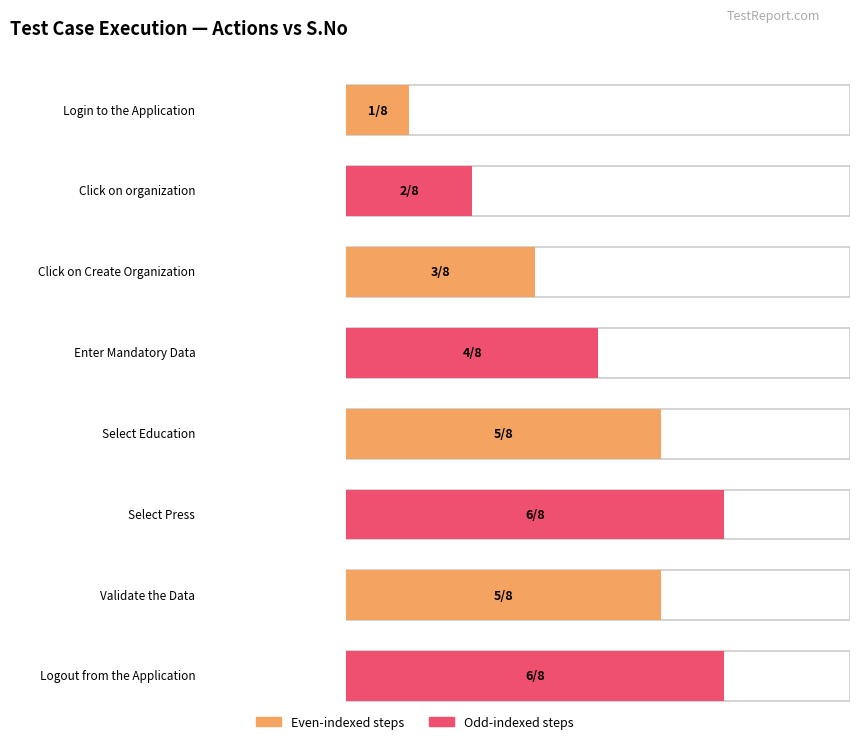

Reading left to right, list all the values displayed in this chart.

Pass: 1	1	1	1	1	1	1	1
S.No: 1	2	3	4	5	6	5	6